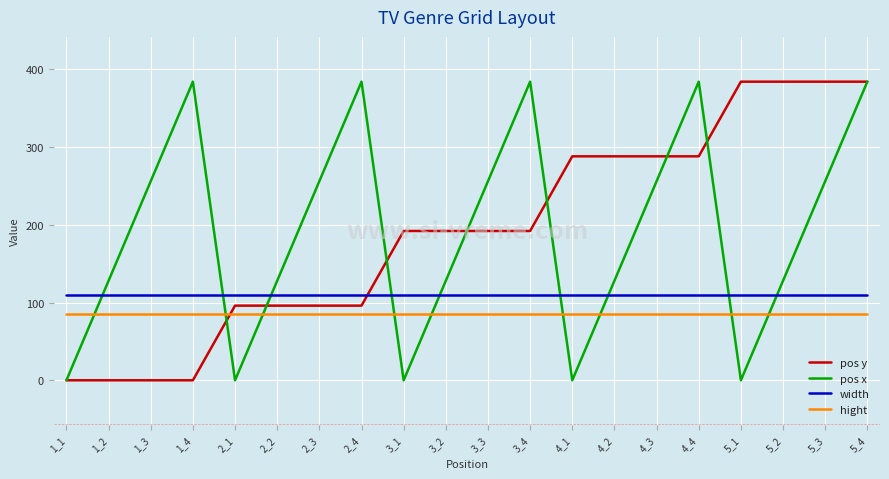

What is the approximate value of width at 4_1?

110